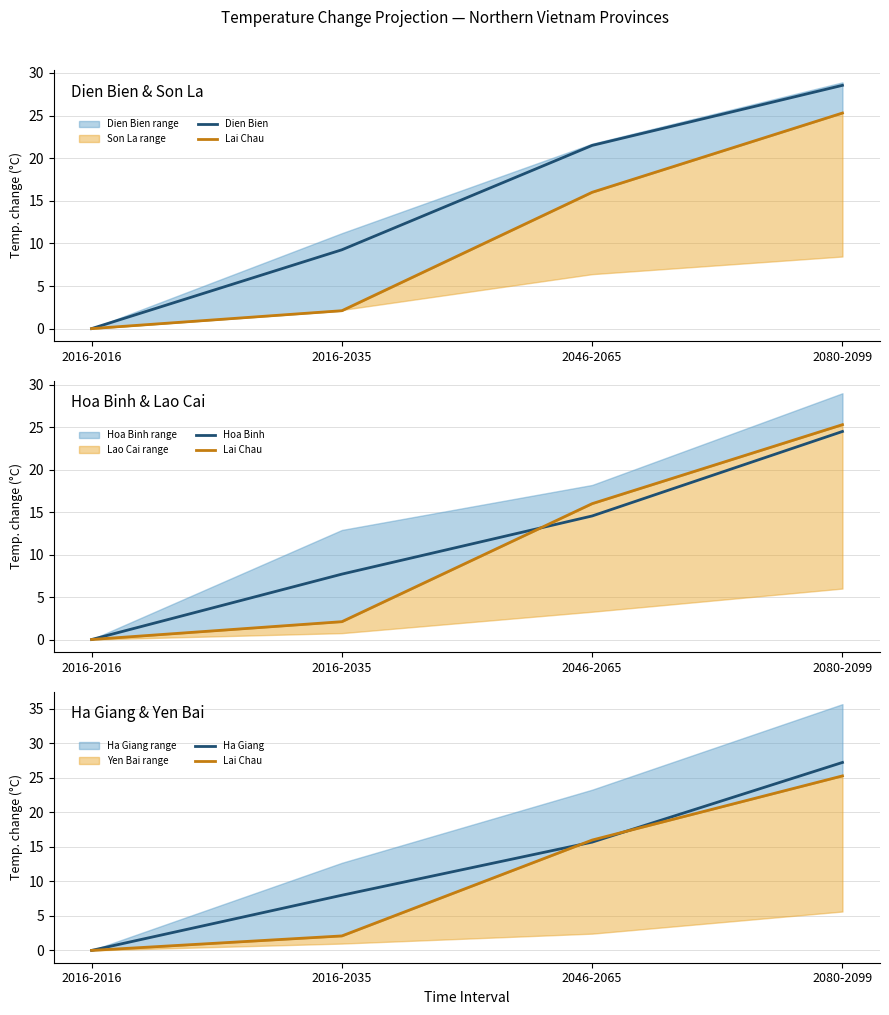

At how many categories does at least one series exceed 21?

2